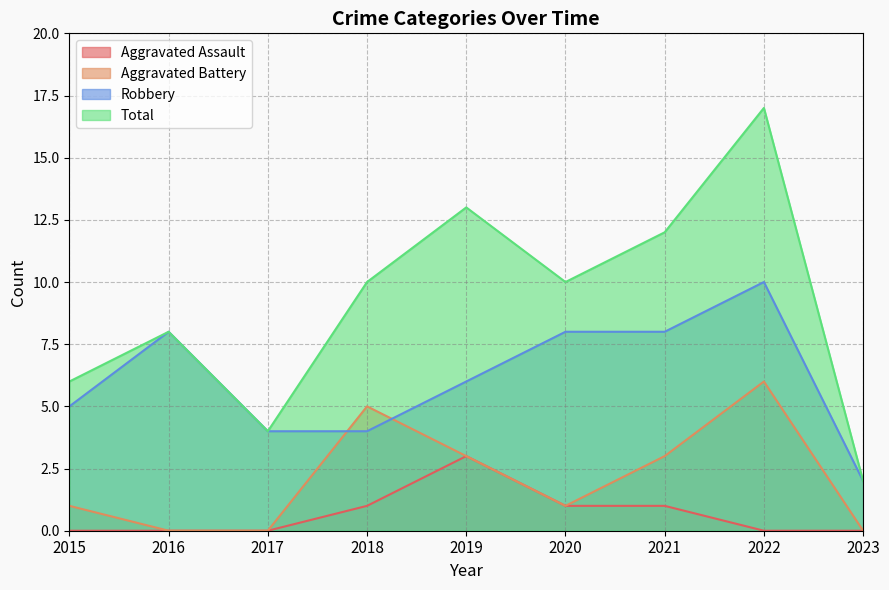

At which category is the sum across all series the highest?

2022